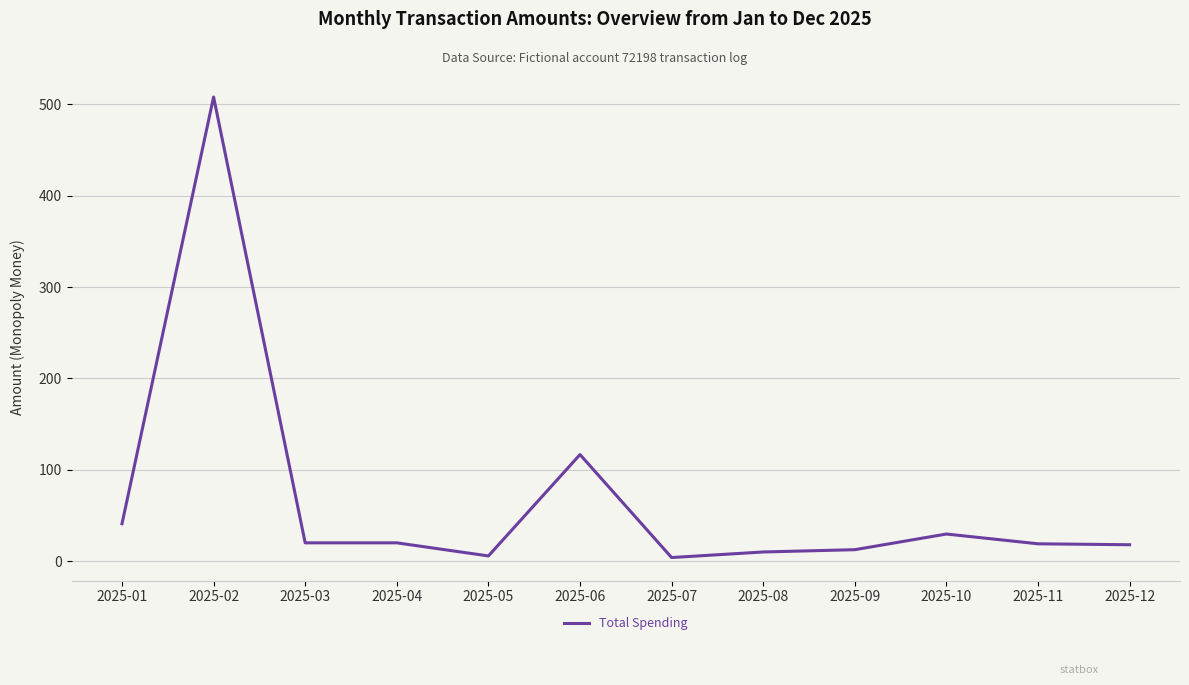

Which label corresponds to the largest value in the chart?

2025-02